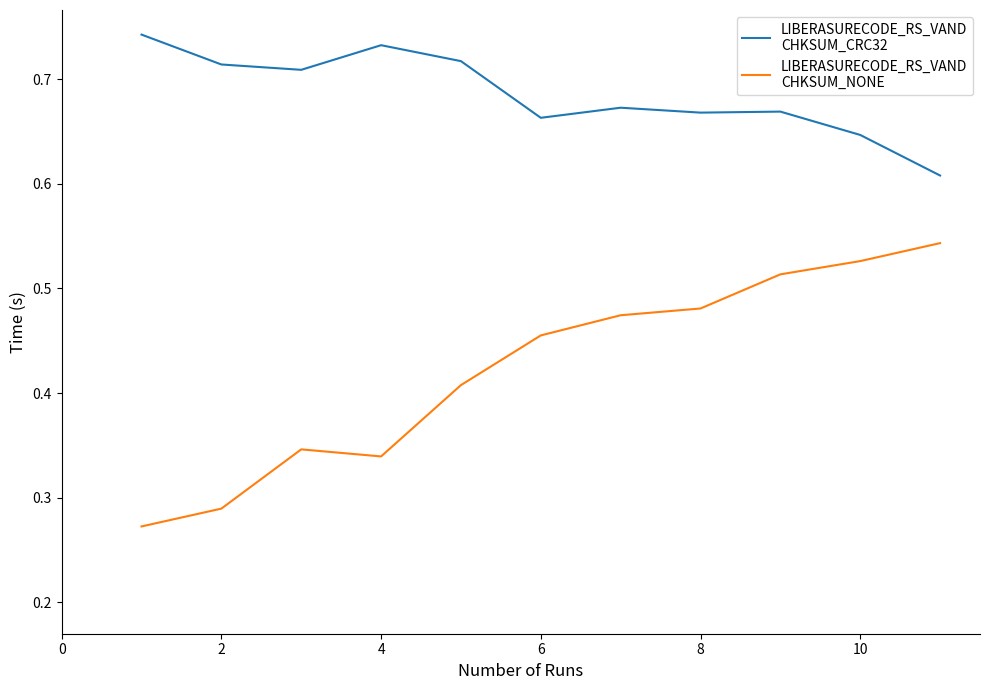

What is the total value across all series at 2?

1.0